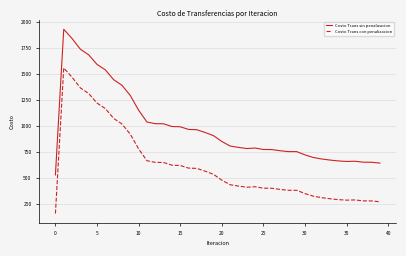

True or false: Costo Trans con penalizacion and Costo Trans sin penalizacion cross at least once.

False